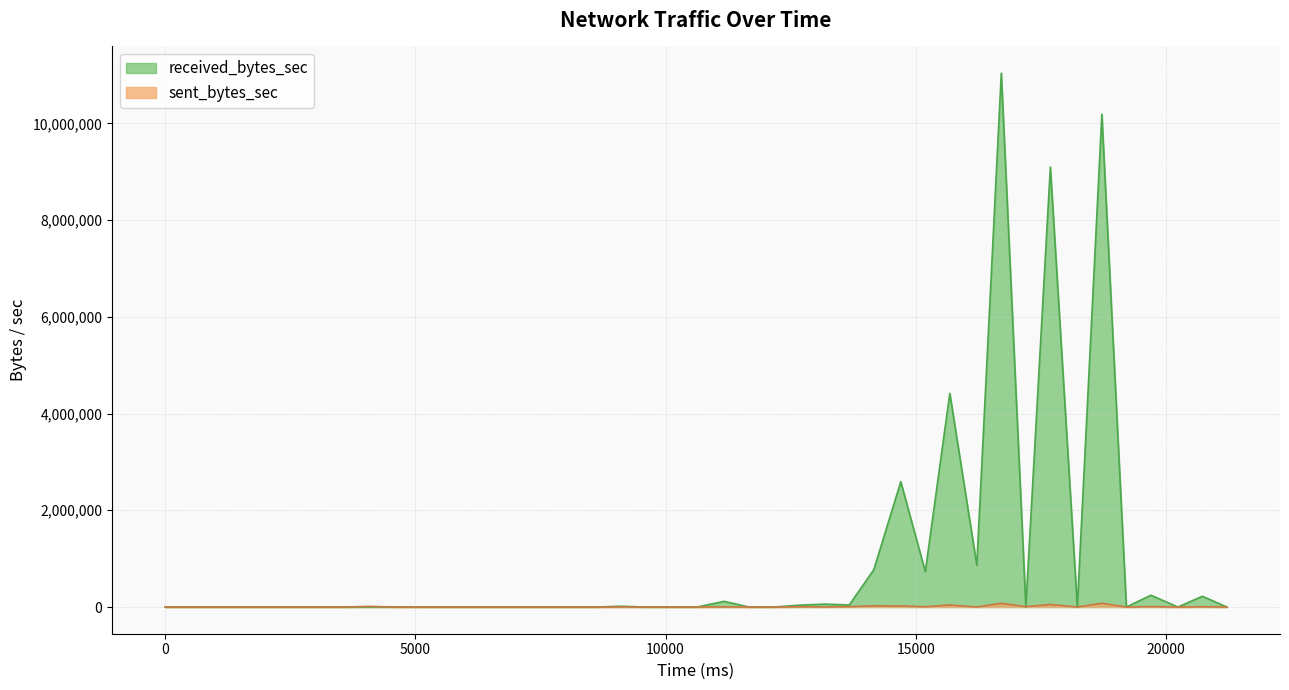

Reading left to right, what are all the values shown in this chart?

received_bytes_sec: 0	0	0	0	0	1049	2086	0	0	0	0	0	0	0	0	16730	0	0	0	117800	0	0	39135	60500	42234	771317	2590497	731091	4417804	864636	11037274	0	9095157	0	10186597	0	244253	0	221693	0
sent_bytes_sec: 0	0	0	0	0	13302	0	0	0	0	0	0	0	0	0	1967	1685	0	0	2857	0	0	4394	2108	7230	25335	22029	6152	41179	0	76743	7484	53195	0	77902	0	9647	0	5963	0